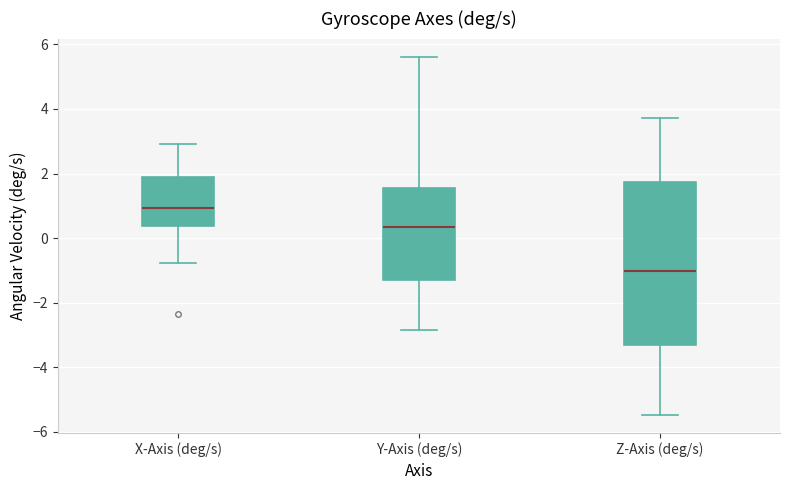

Where is the upper edge of the box for X-Axis (deg/s) on the y-axis? The values are not printed on the chart, so give them approximately, as read against the axis.

1.8